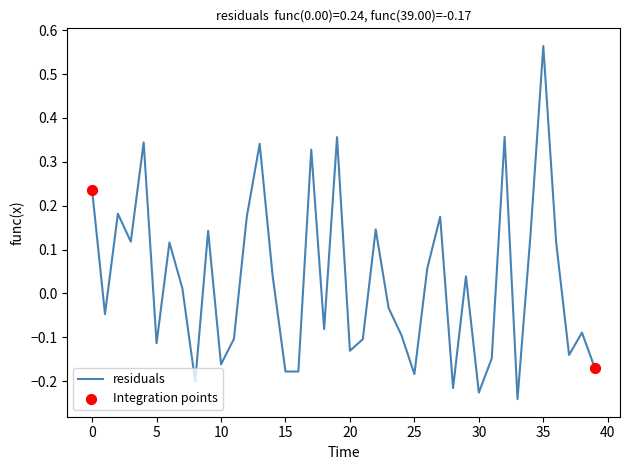

What is the difference between the maximum and minimum values?

0.8